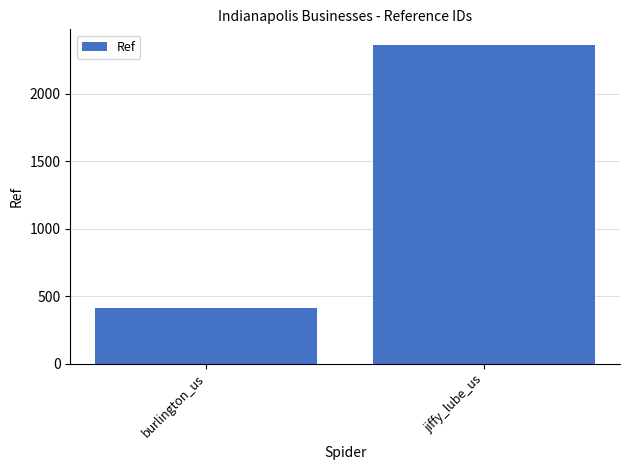

How many series are shown in this chart?

1